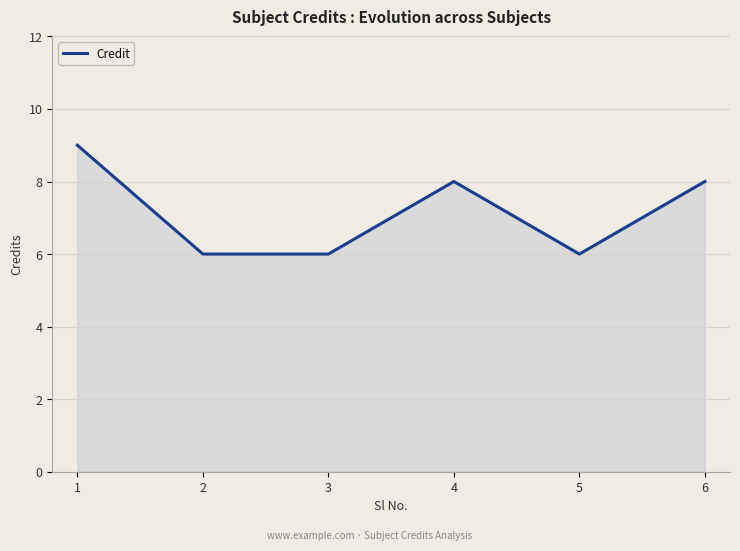

Is it true that the value at 1 is 5?

False